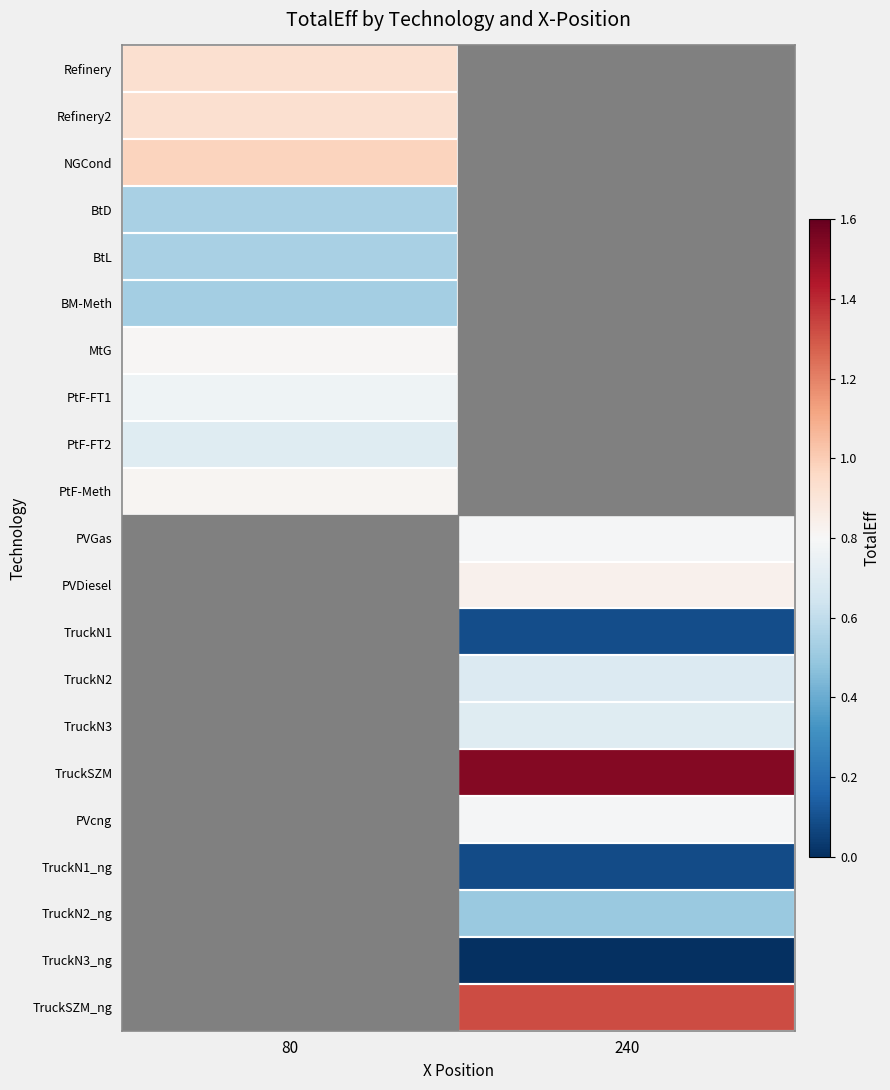

At how many categories does at least one series exceed 0?

2